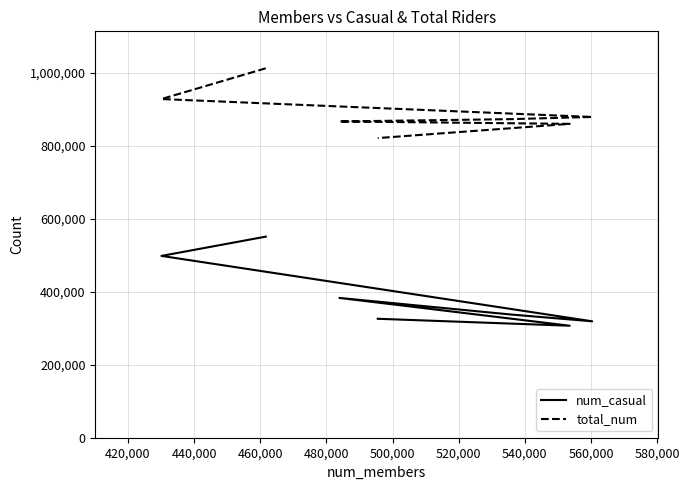

What position from the left is 480,000?

5